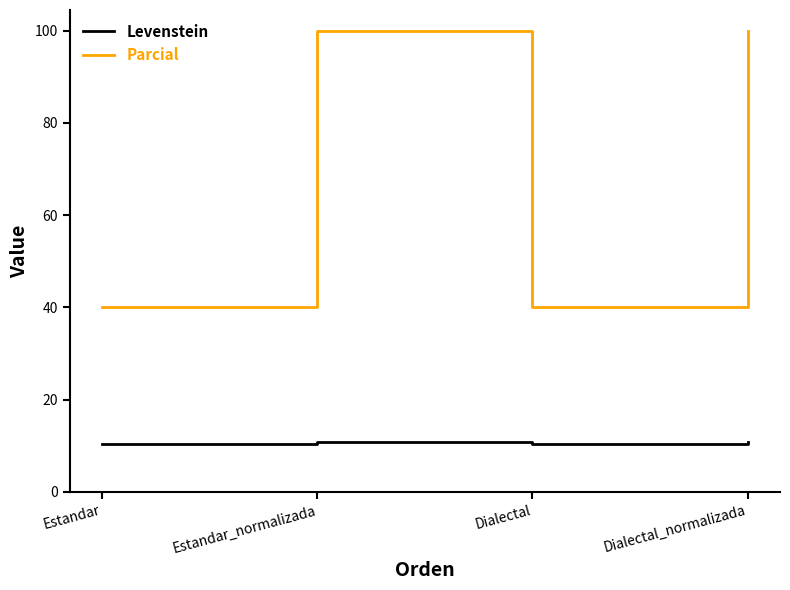

Which series has the widest spread of values?

Parcial